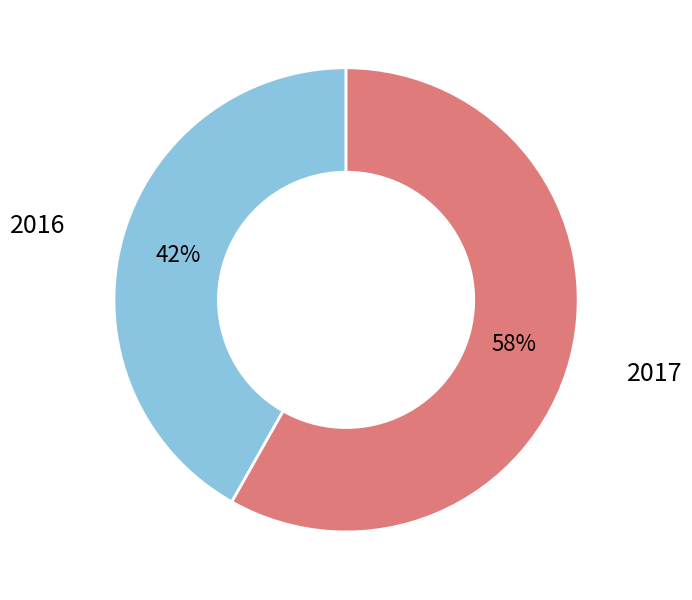

Which category accounts for the majority?

2017